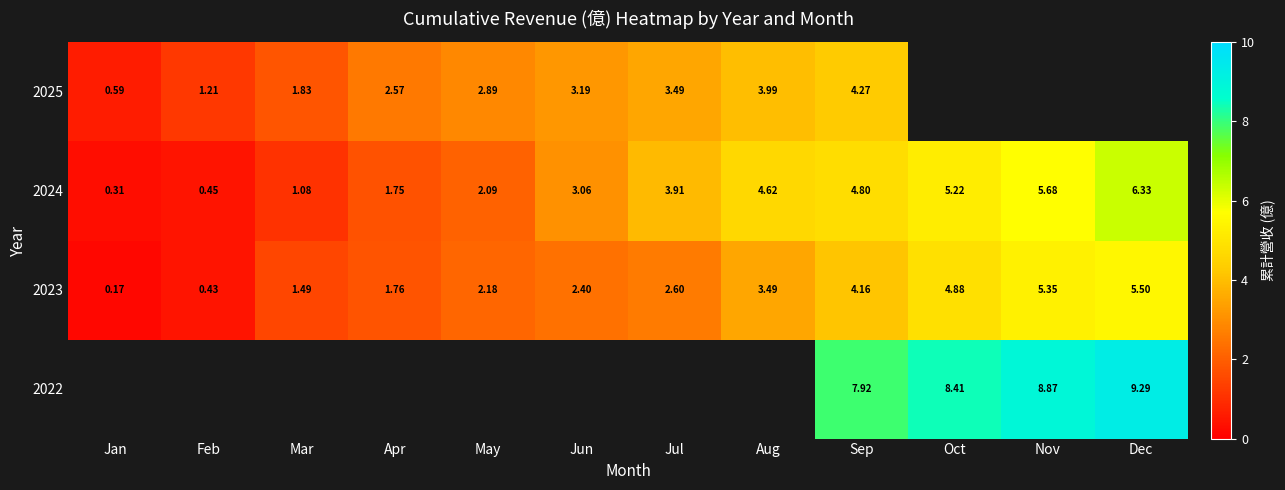

True or false: 2022 has a value of 13.4 at Nov.

False